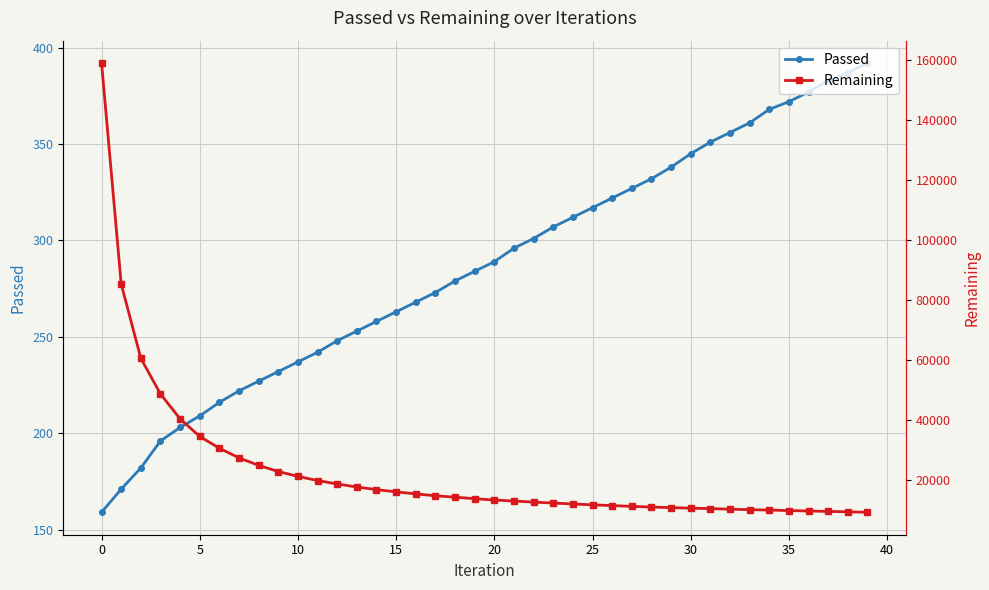

Which category has the lowest value in the Passed series?

0